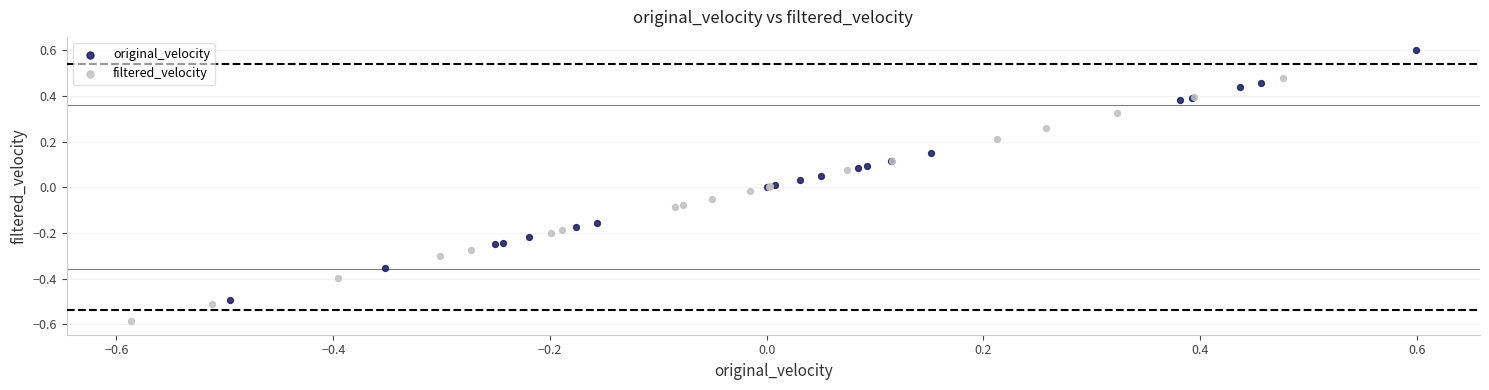

Which series contains the highest Y value?

original_velocity